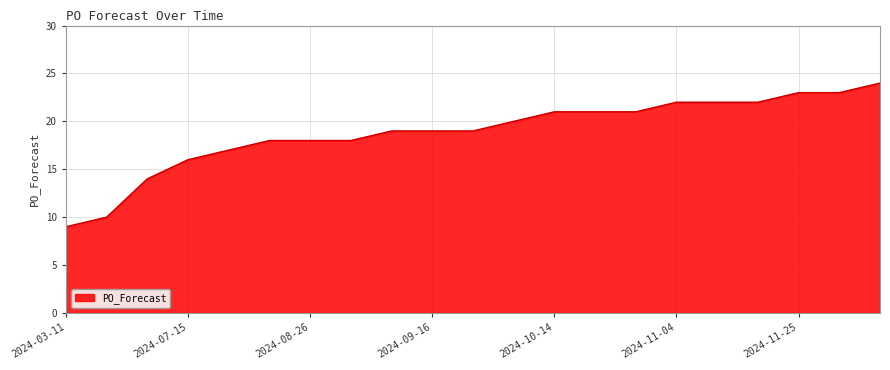

What is the difference between the maximum and minimum values?

15